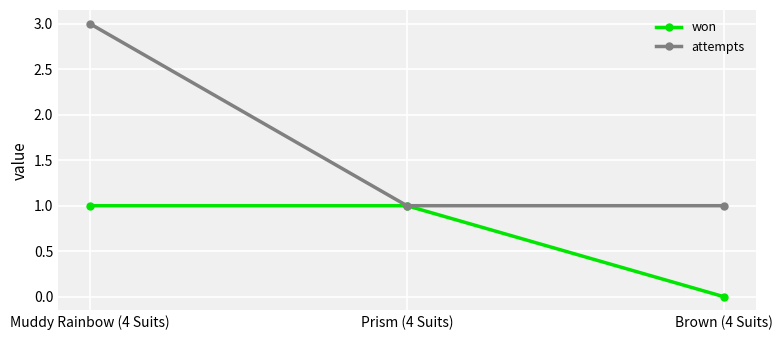

What is the approximate value of won at Muddy Rainbow (4 Suits)?

1